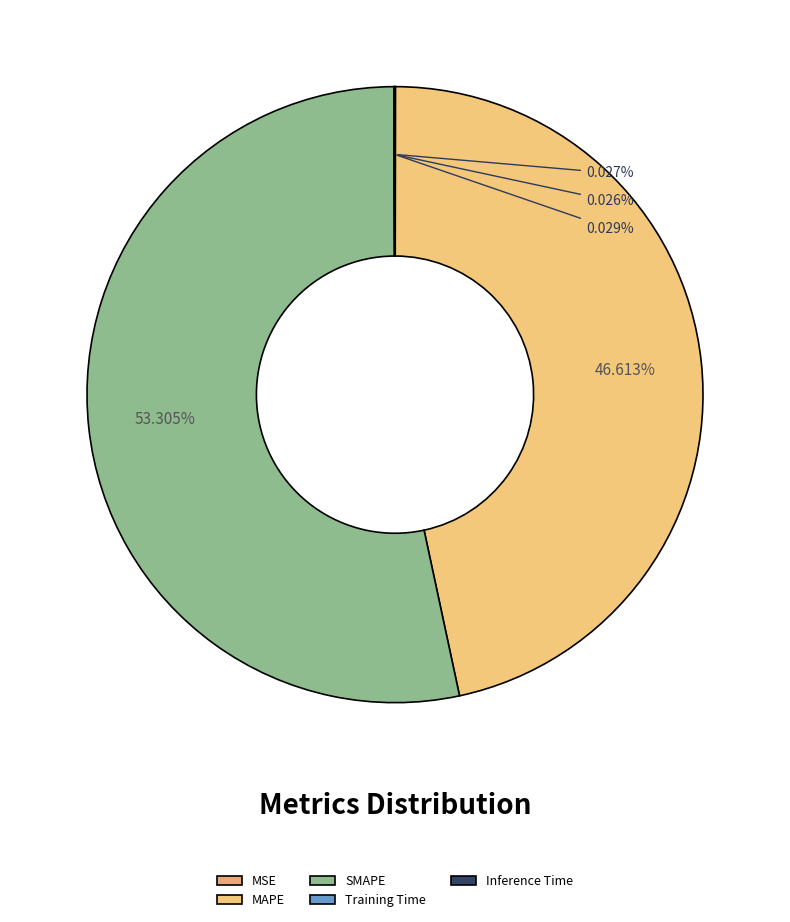

Combined, do MSE and Inference Time account for over 50%?

No